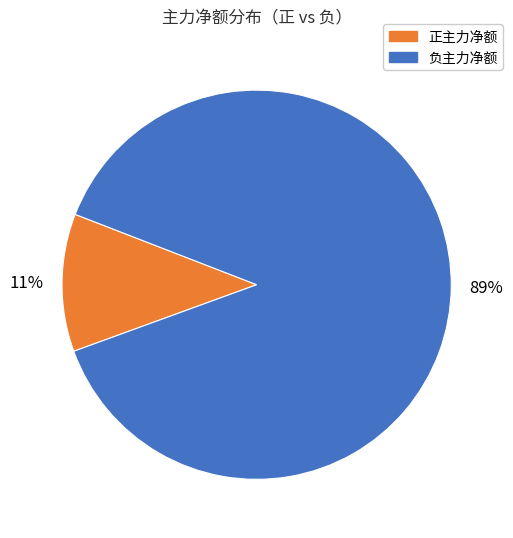

Which slice is the smallest?

正主力净额